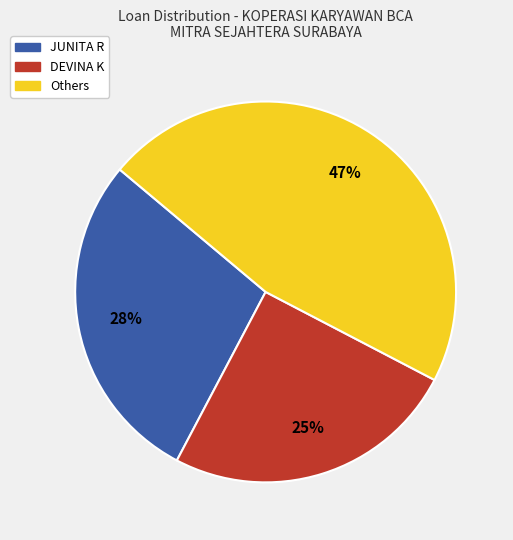

To the nearest percent, what is the average slice percentage?

33%